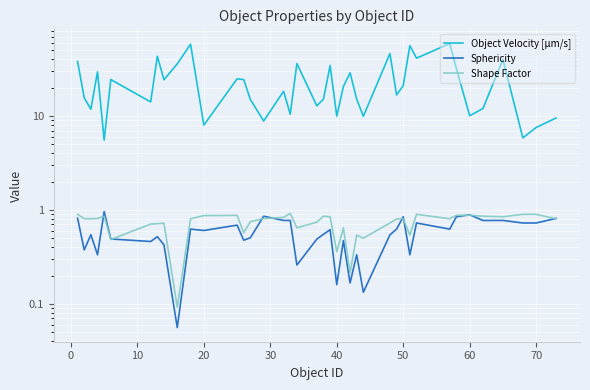

Which series ends up on top after the final intersection of Shape Factor and Sphericity?

Sphericity